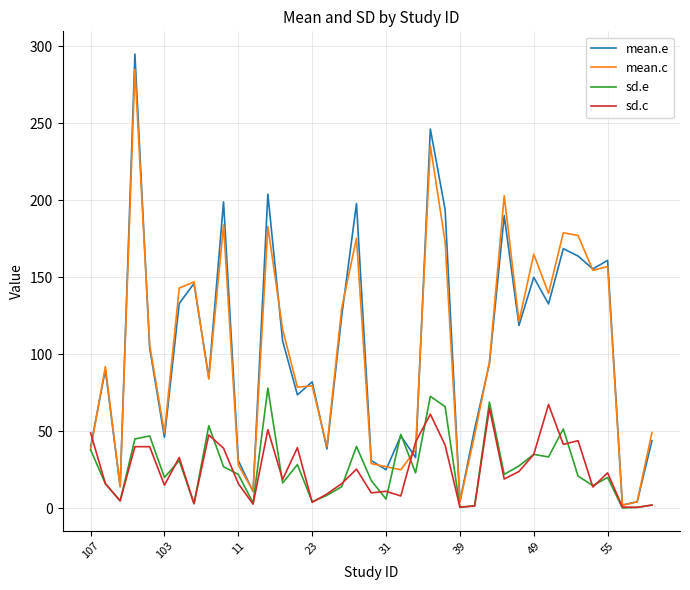

Which series has the widest spread of values?

mean.e